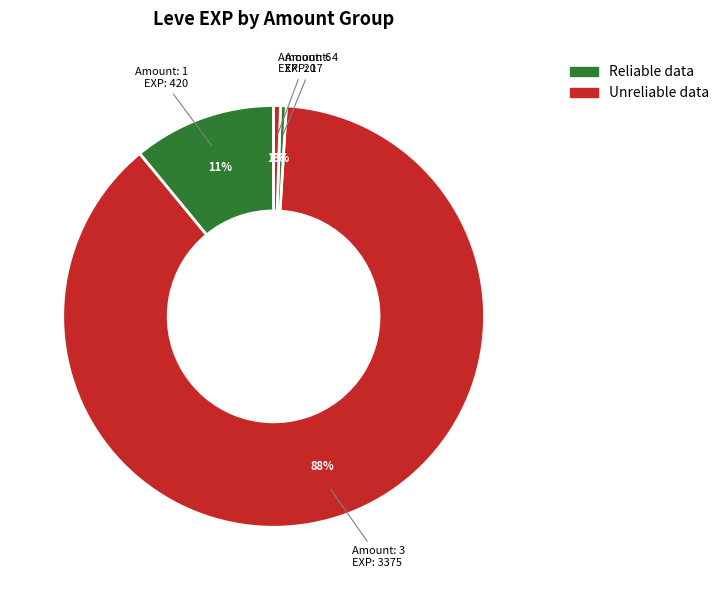

How many slices are in this pie chart?

4